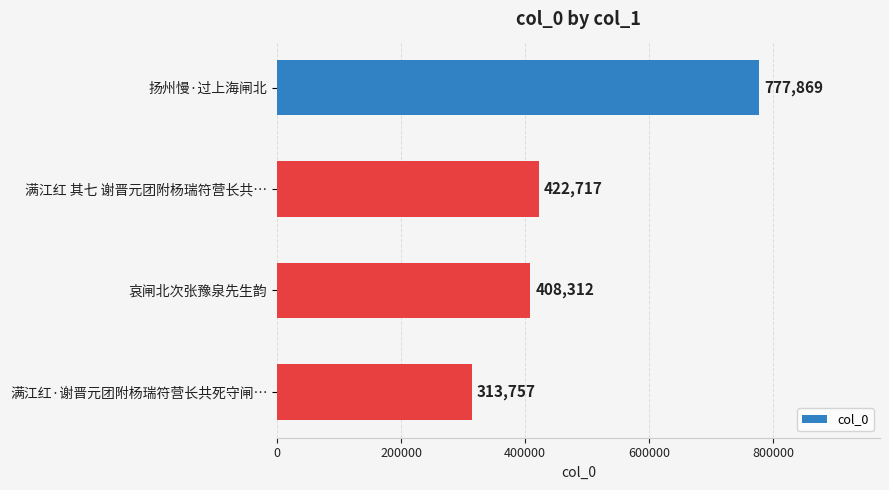

The value at 哀闸北次张豫泉先生韵 is 209467. True or false?

False